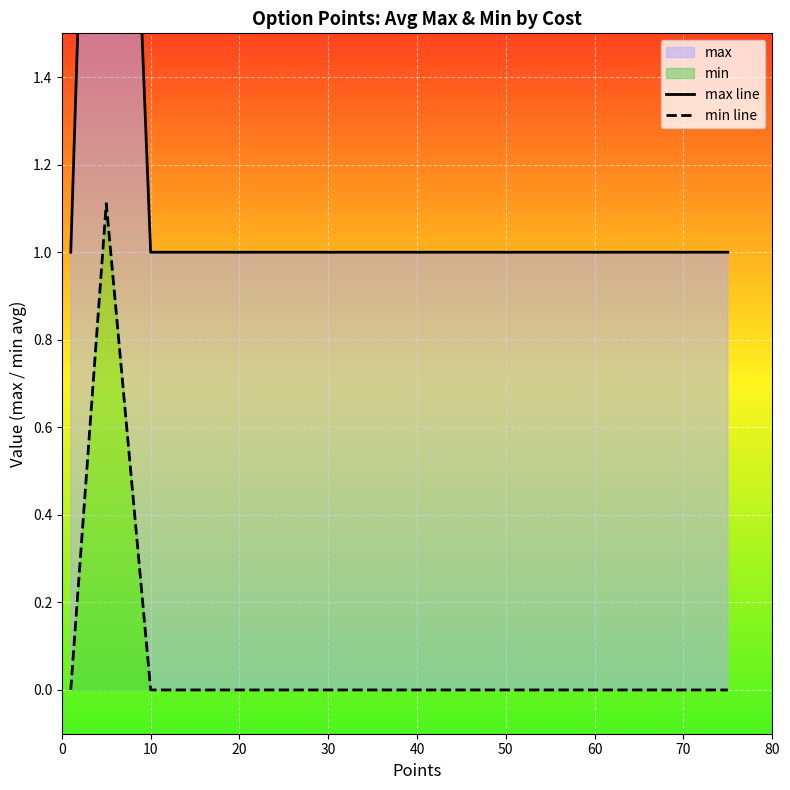

Which series has the largest total across all categories?

max line